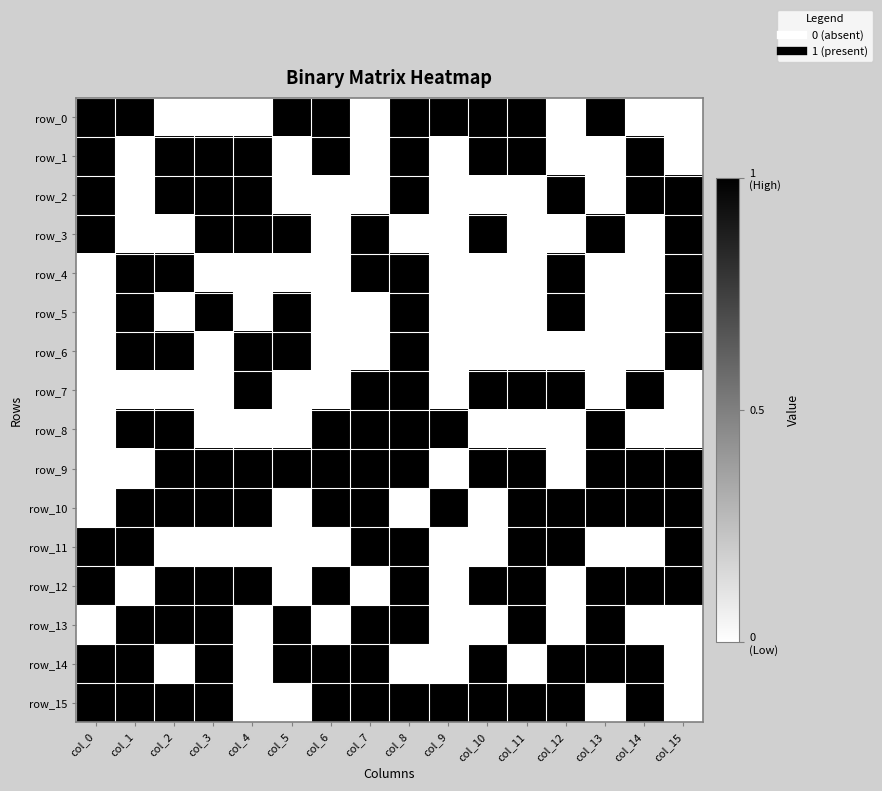

At which label does row_12 reach its peak?

col_0